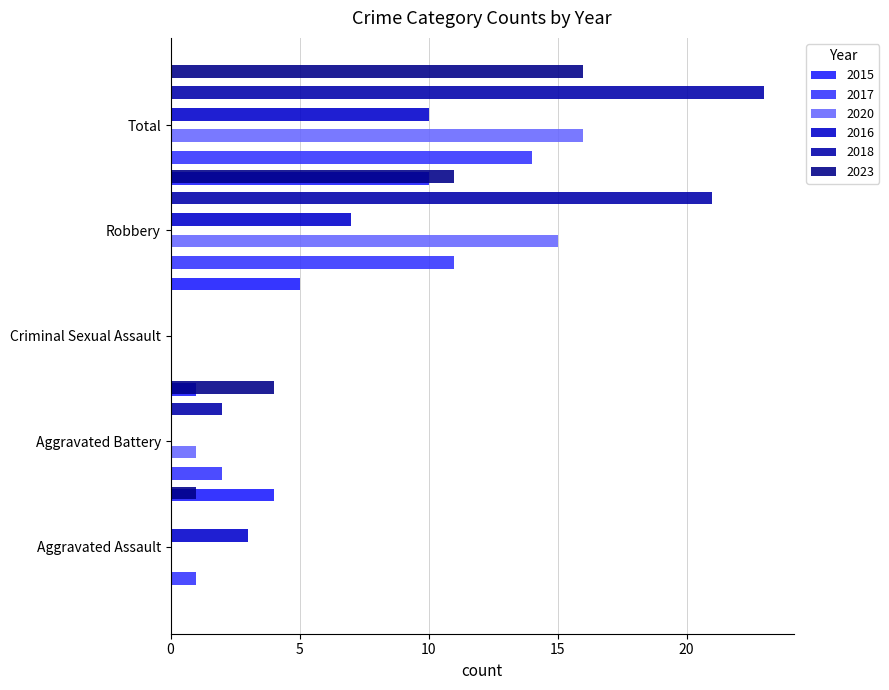

Reading right to left, what are all the values shown in this chart?

2015: 10	5	1	4	0
2017: 14	11	0	2	1
2020: 16	15	0	1	0
2016: 10	7	0	0	3
2018: 23	21	0	2	0
2023: 16	11	0	4	1